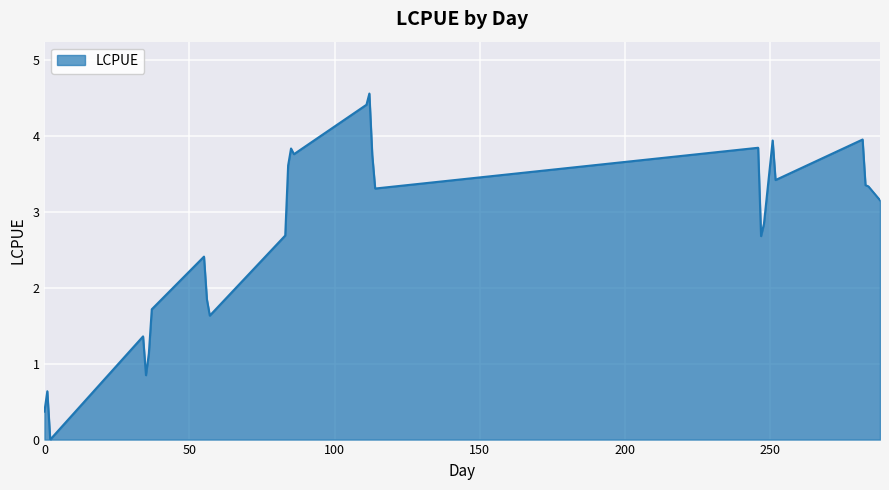

What is the maximum value shown in the chart?

4.6